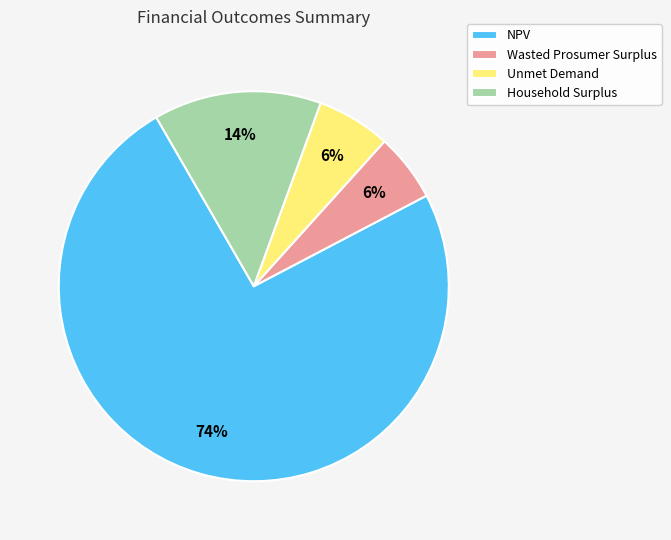

Do NPV and Unmet Demand together represent more than half of the pie?

Yes